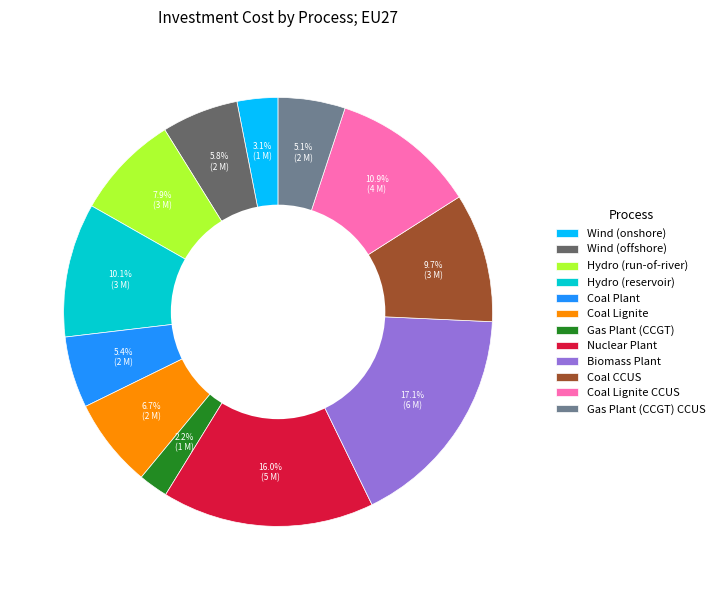

Between Biomass Plant and Nuclear Plant, which is larger?

Biomass Plant